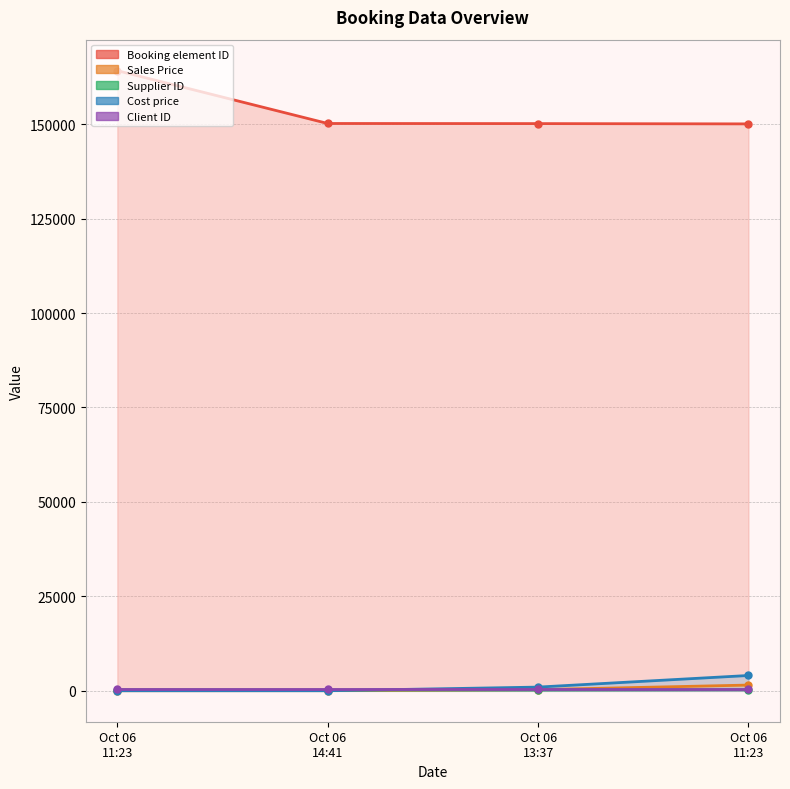

At which category does Supplier ID reach its first local valley?

Oct 06 13:37